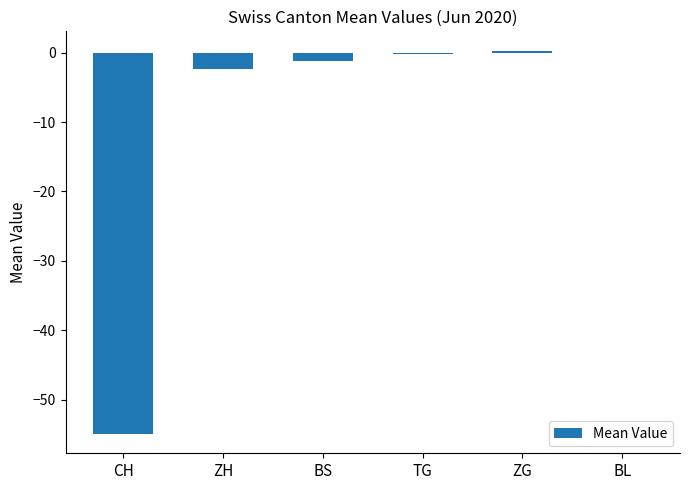

What is the change in value from CH to BS?

+53.7